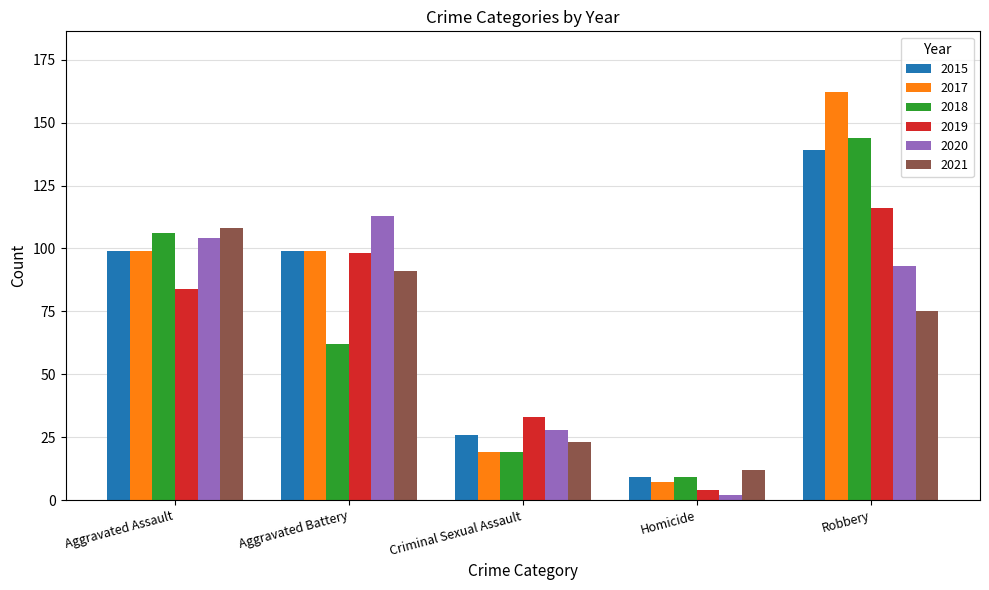

Between Aggravated Assault and Aggravated Battery, which series saw the biggest shift?

2018